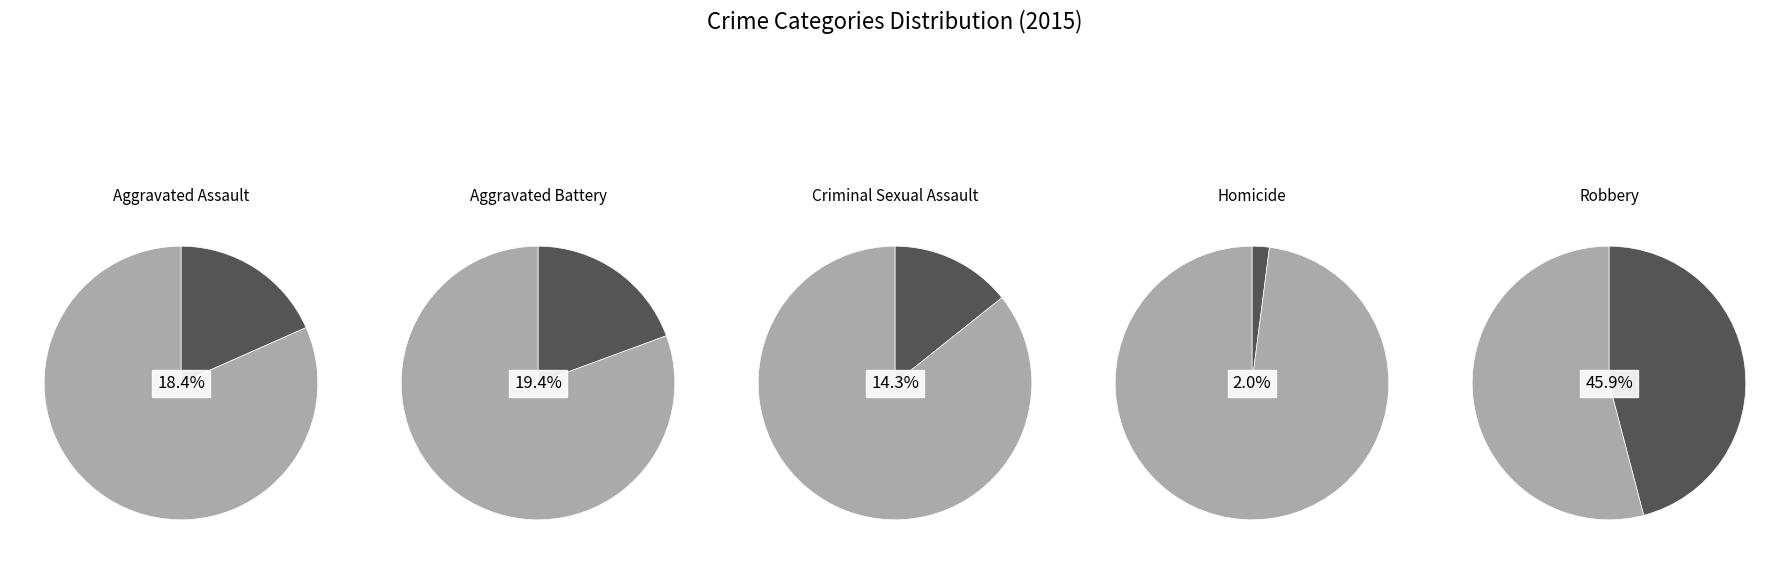

To the nearest percent, what portion does Homicide represent?

2%